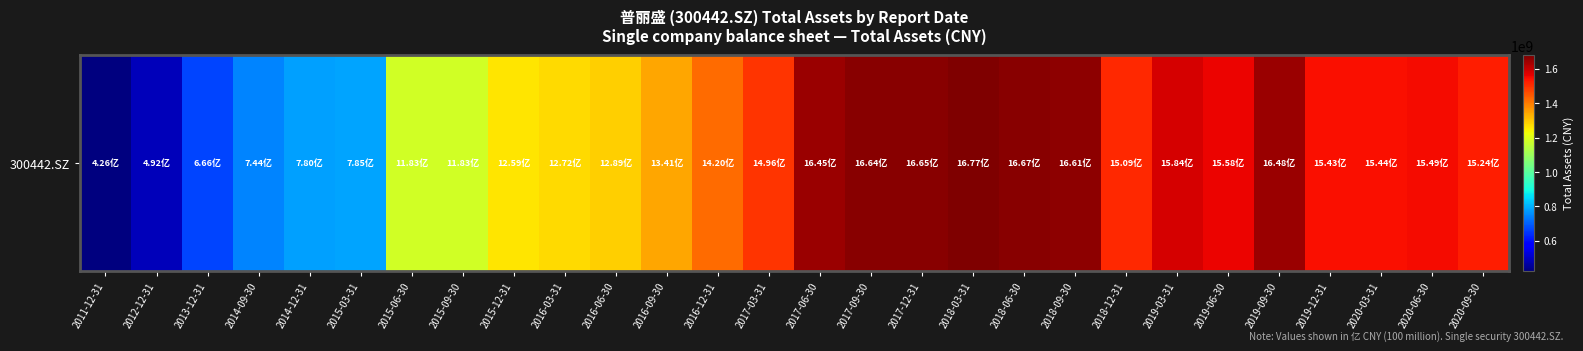

Reading left to right, list all the values displayed in this chart.

426054236.8	491614297.4	665928308.0	743752874.7	780085344.3	785229522.7	1183080661.4	1183280269.3	1259362452.7	1272430630.2	1288952552.4	1340867038.0	1419543041.0	1495864563.8	1644789884.7	1663990430.4	1665455953.2	1677091497.2	1667122599.8	1660547048.7	1508553295.4	1583571258.5	1558000793.8	1647701410.6	1542939720.7	1544441726.4	1548661050.3	1524226091.9